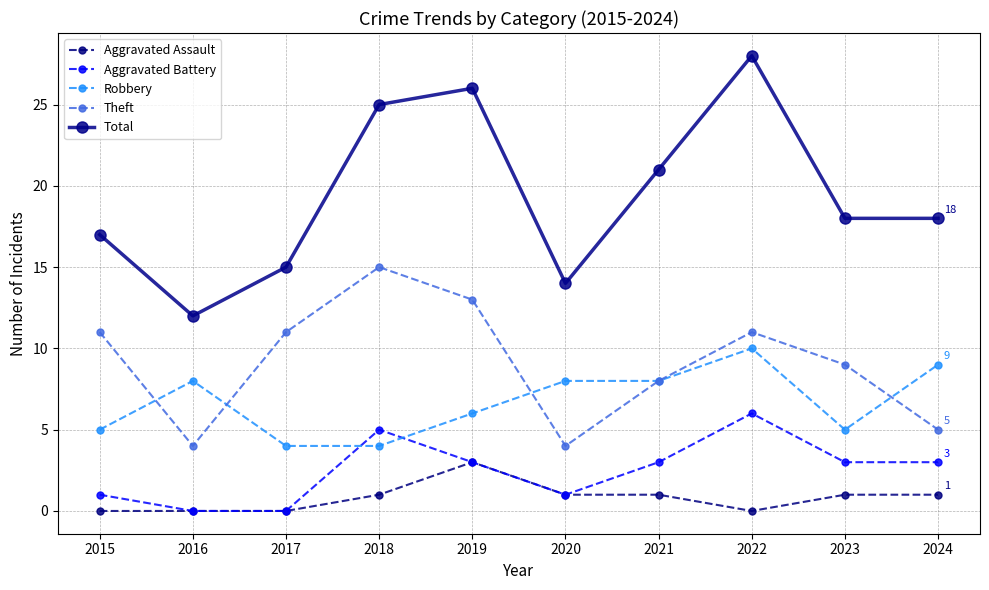

True or false: Aggravated Battery and Robbery cross at least once.

True